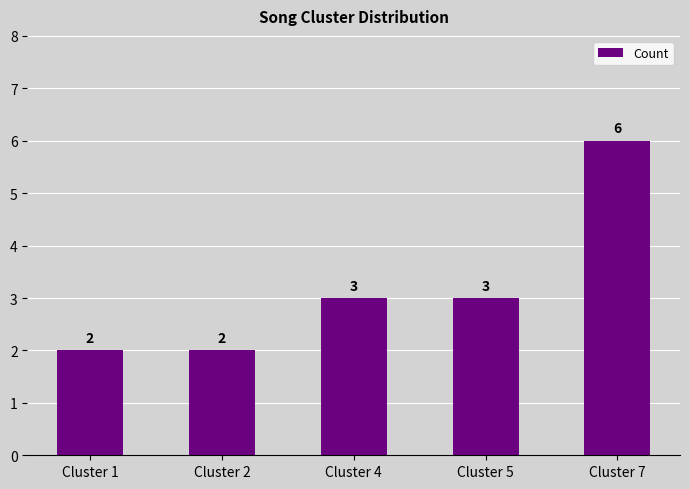

What is the maximum value shown in the chart?

6